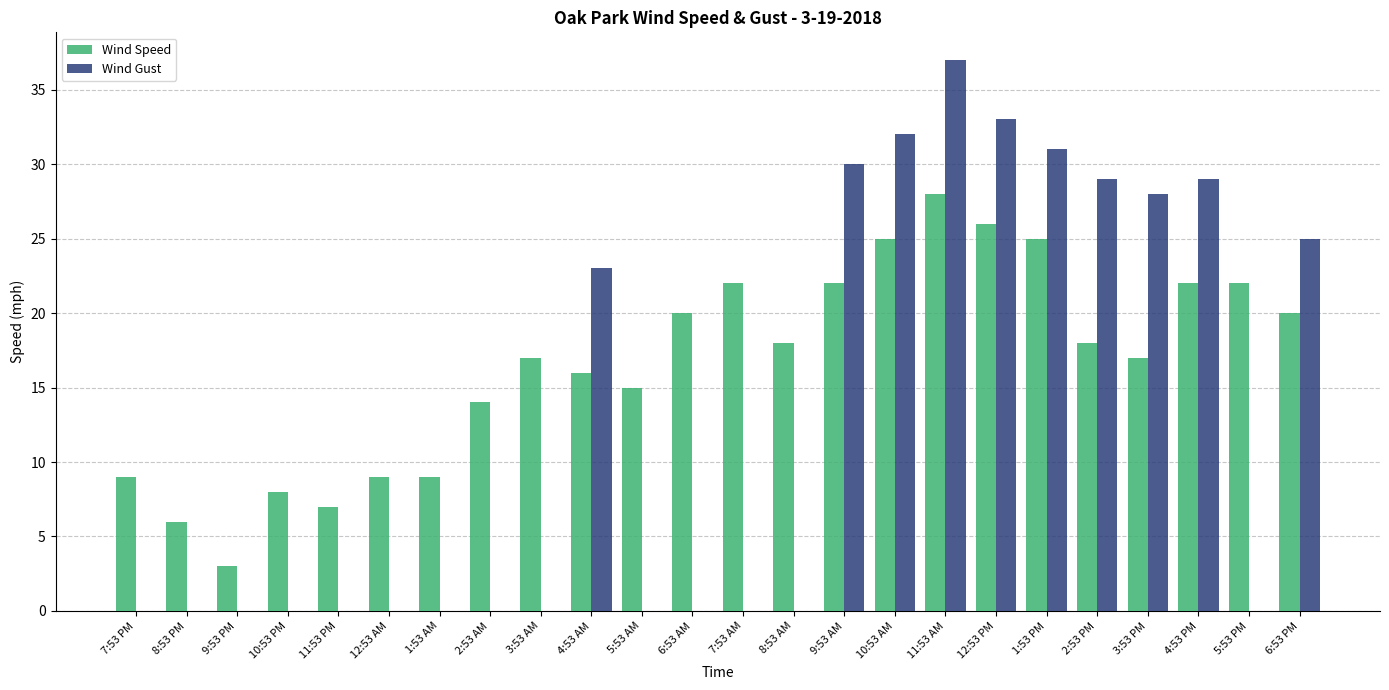

Which category has the highest value in the Wind Gust series?

11:53 AM